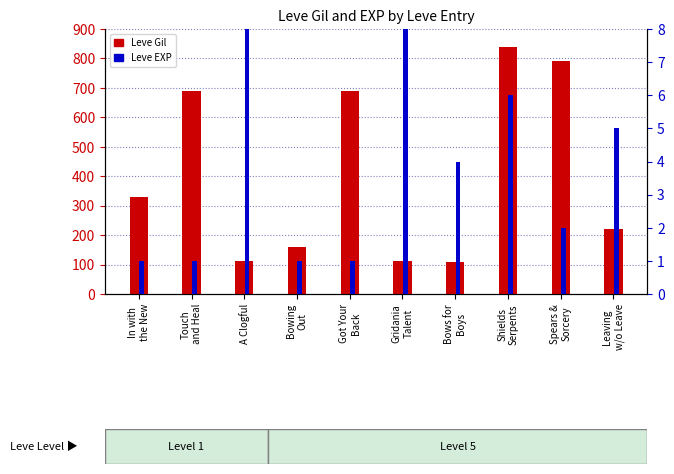

Reading left to right, transcribe all the data shown in this chart.

Leve Gil: 330	690	112	160	690	113	110	840	790	220
Leve EXP: 1	1	630	1	1	630	4	6	2	5